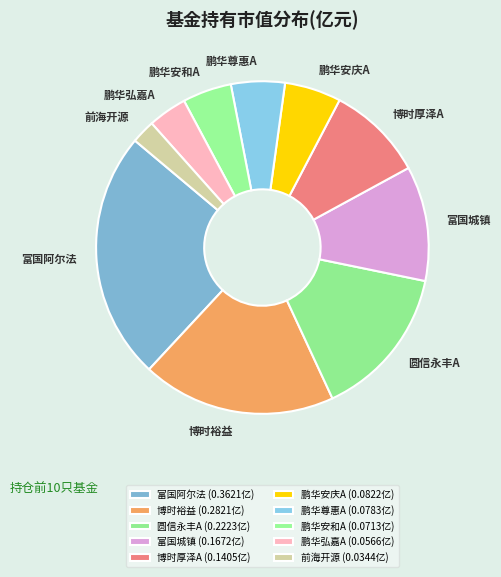

Is it true that 博时厚泽A is 15% of the pie?

False